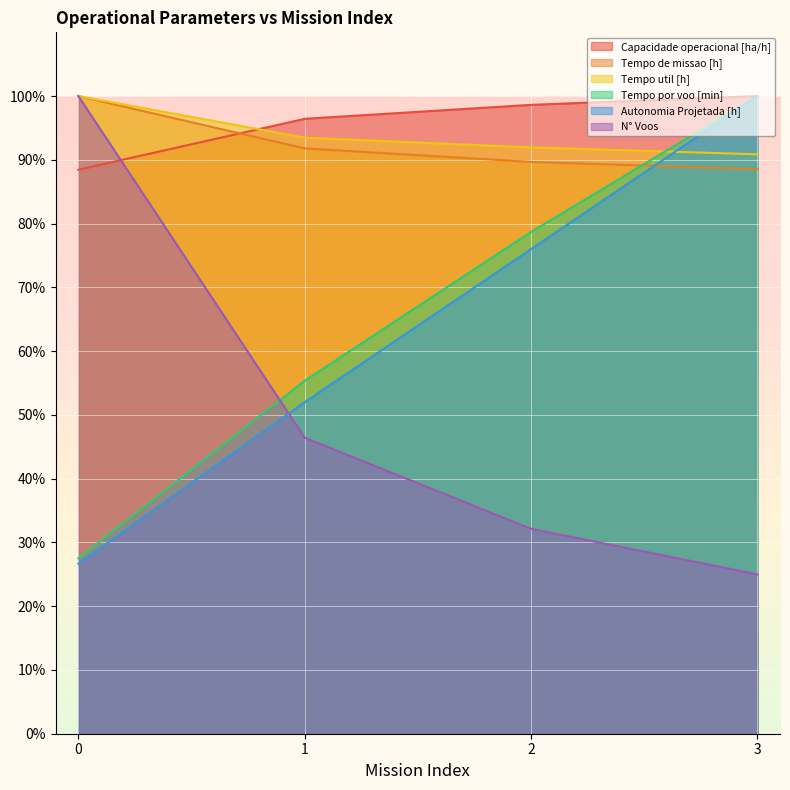

What value does the N° Voos series have at 0?

100.0